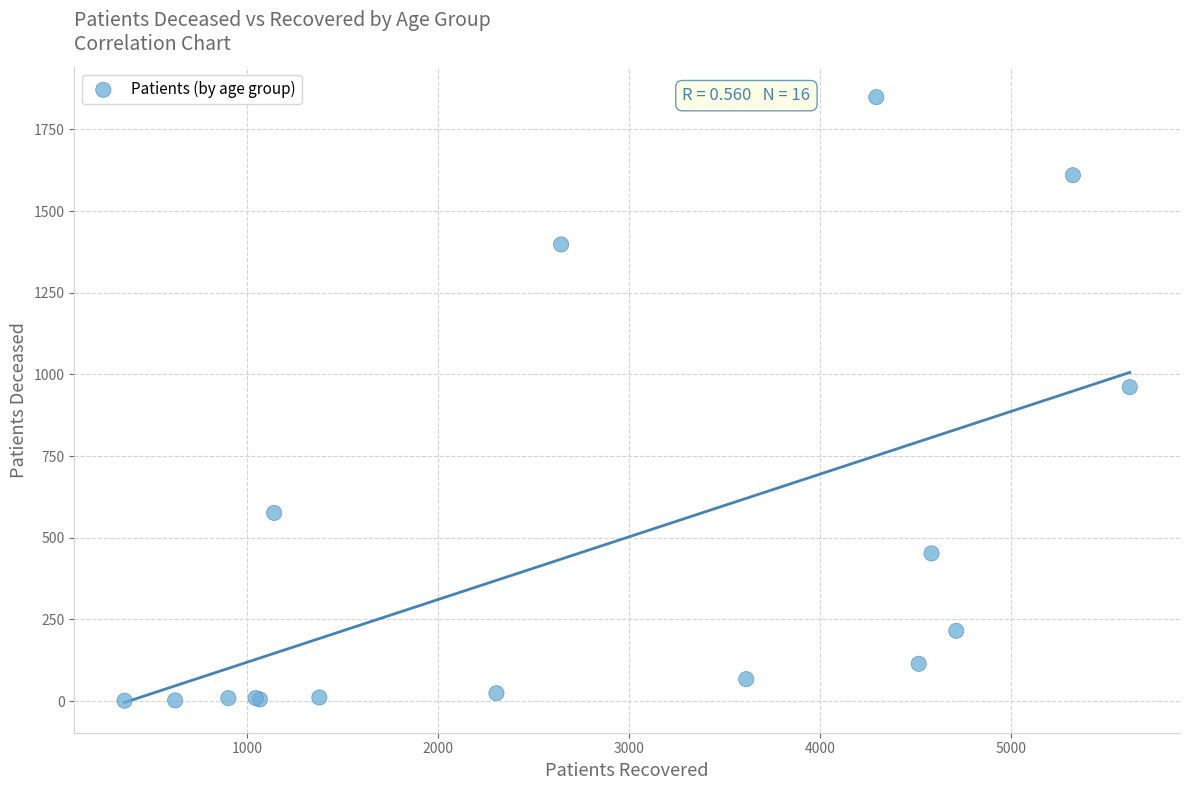

What Y value in the scatter plot is closest to 925?

961